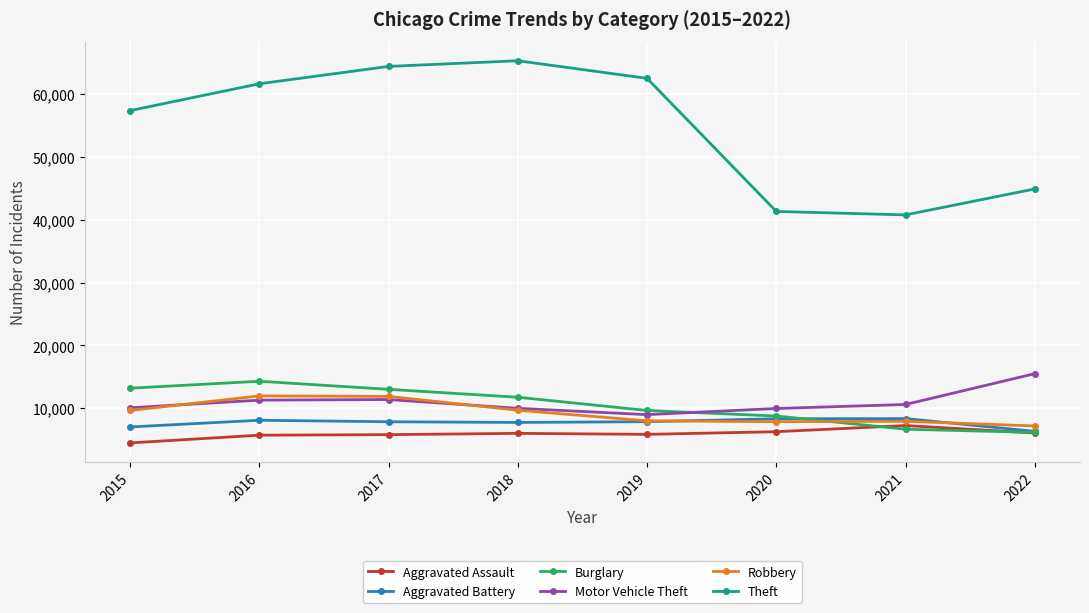

Which series has the largest total across all categories?

Theft